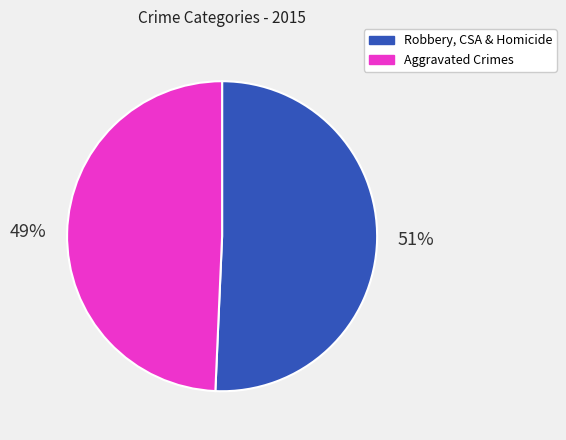

Is there a majority slice in this chart?

Yes